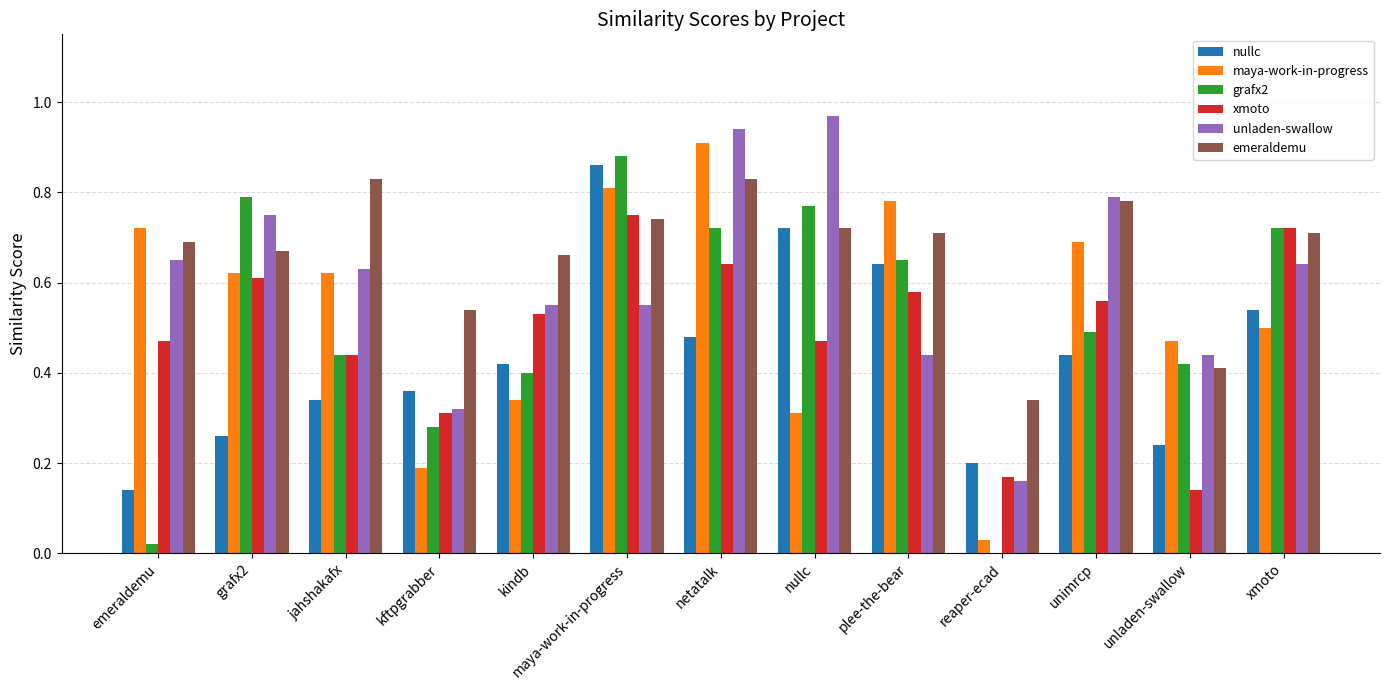

What is the total value across all series at kindb?

2.9